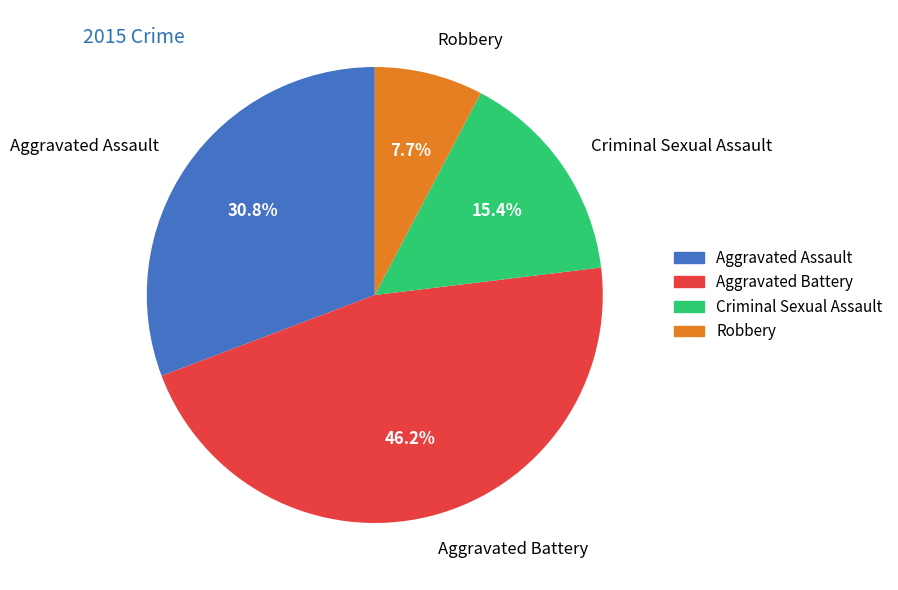

What portion of the pie excludes Aggravated Battery?

53.8%